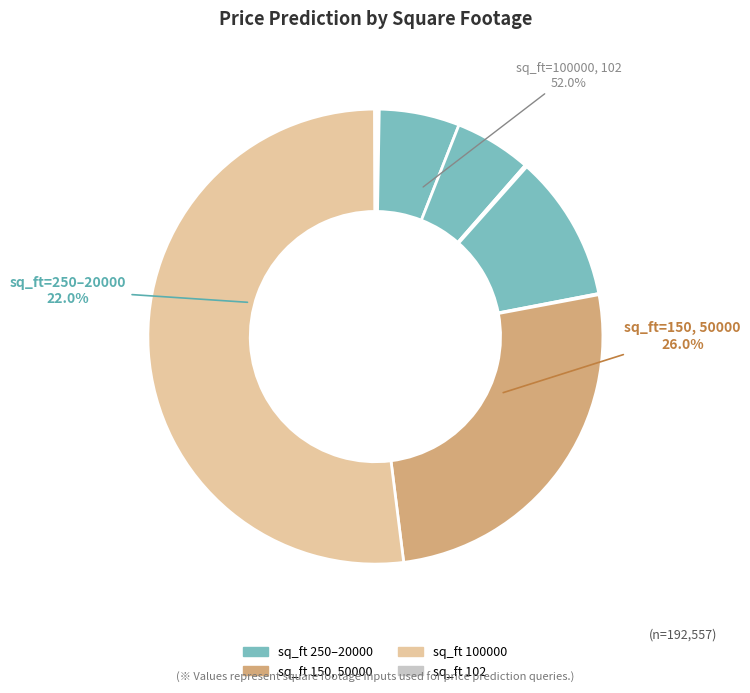

Is the sum of sq_ft=10500 and sq_ft=150 greater than half?

No